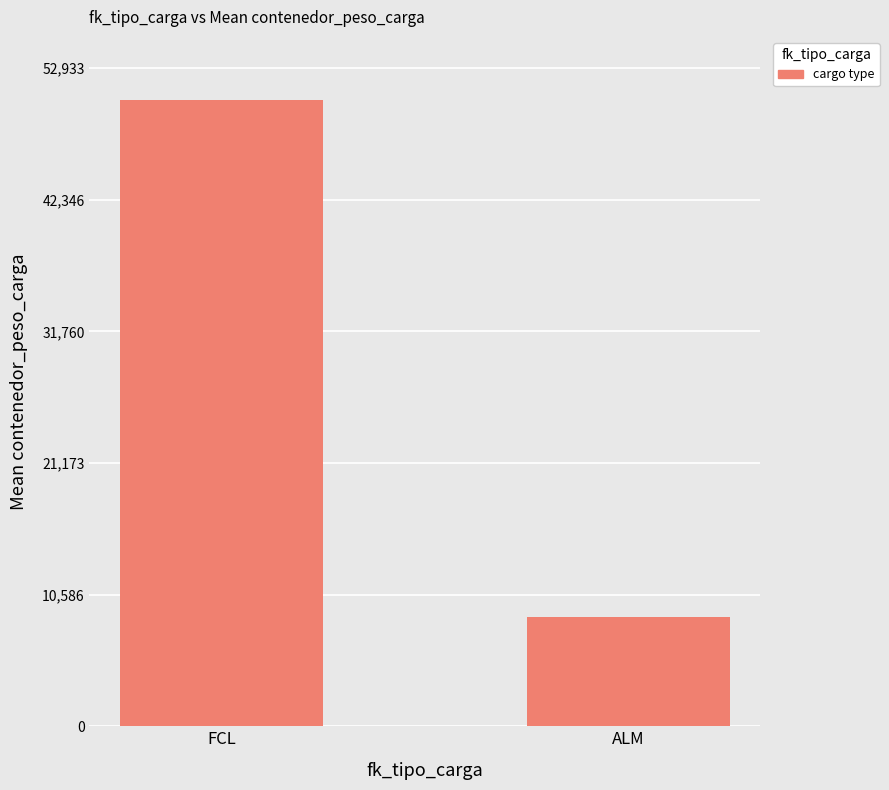

What is the difference between the values at ALM and FCL?

41592.7